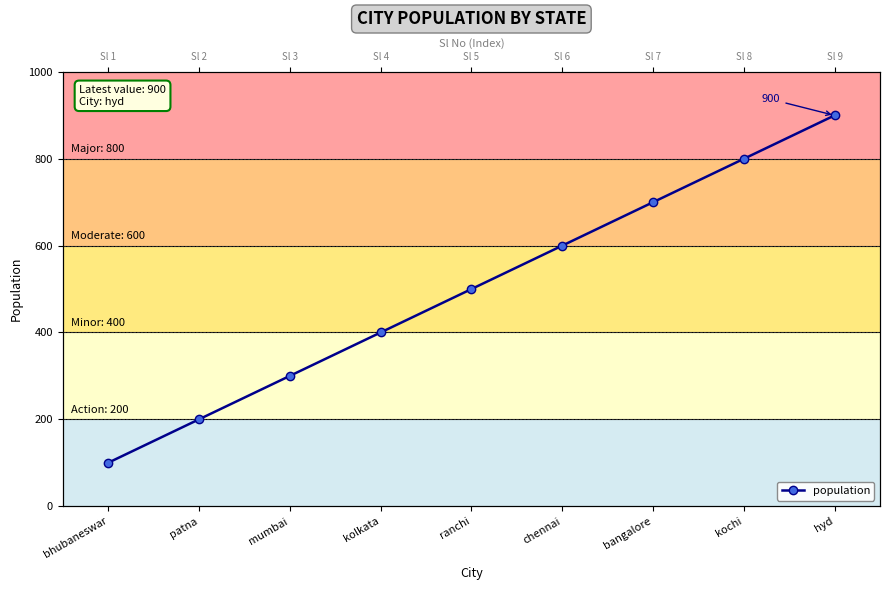

What is the label of the 5th point from the left?

ranchi